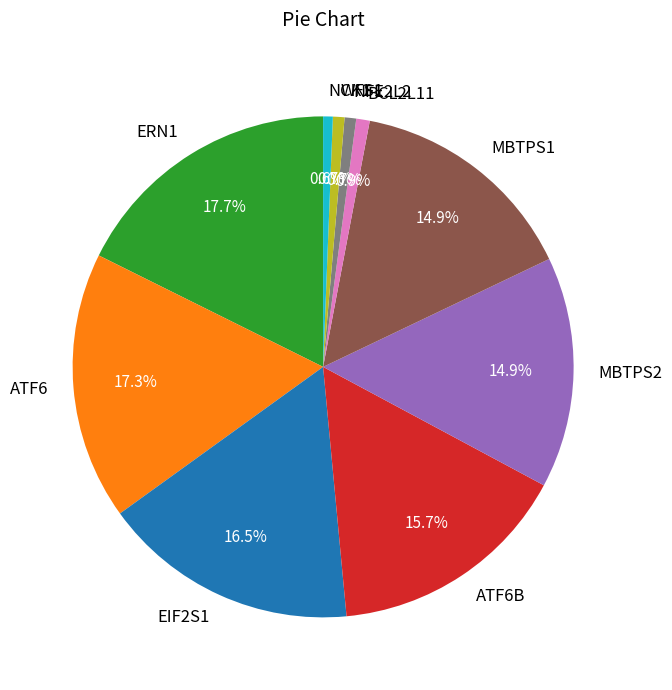

Is there a majority slice in this chart?

No